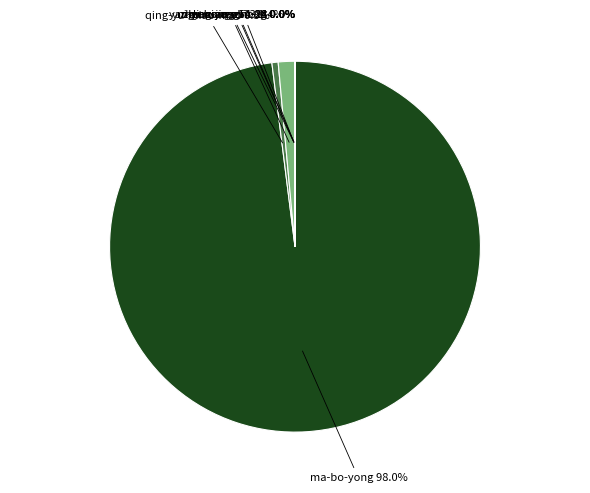

Rank the categories by value from highest to lowest.

ma-bo-yong, ni-guo-yang-73, qing-yu-miao-mao, li-xuan-zhu-21, yang-chong-chong, zhang-jing-54-28, zhu-xiao-min-34